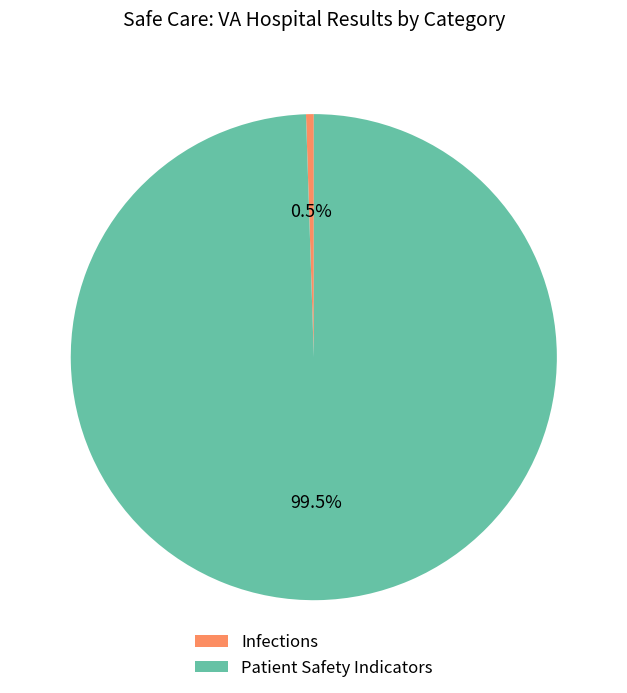

Count the number of slices in the pie.

2